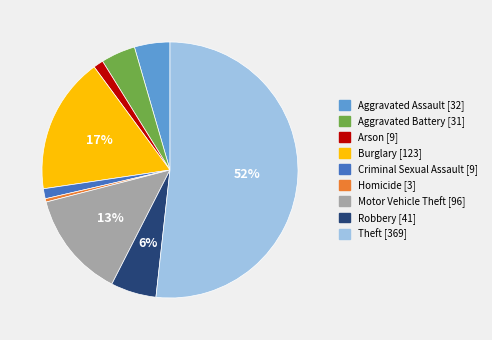

True or false: Robbery accounts for 1% of the total.

False